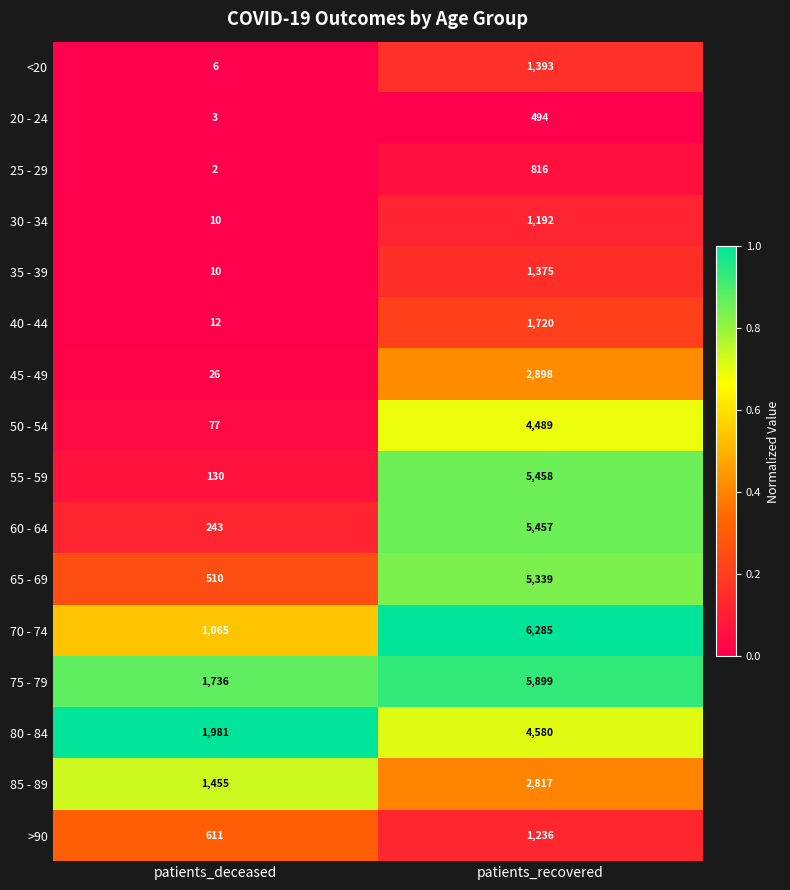

Is it true that 60 - 64 equals 243 at patients_deceased?

True